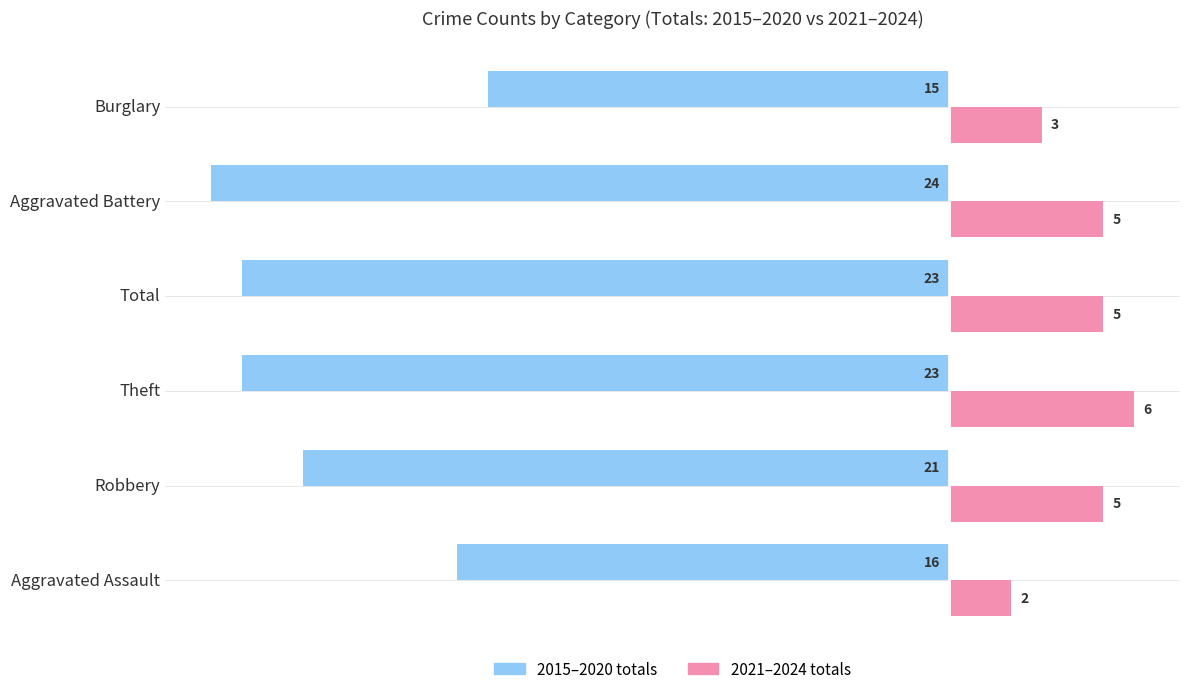

What are all the series names shown in the legend?

2015–2020 totals, 2021–2024 totals